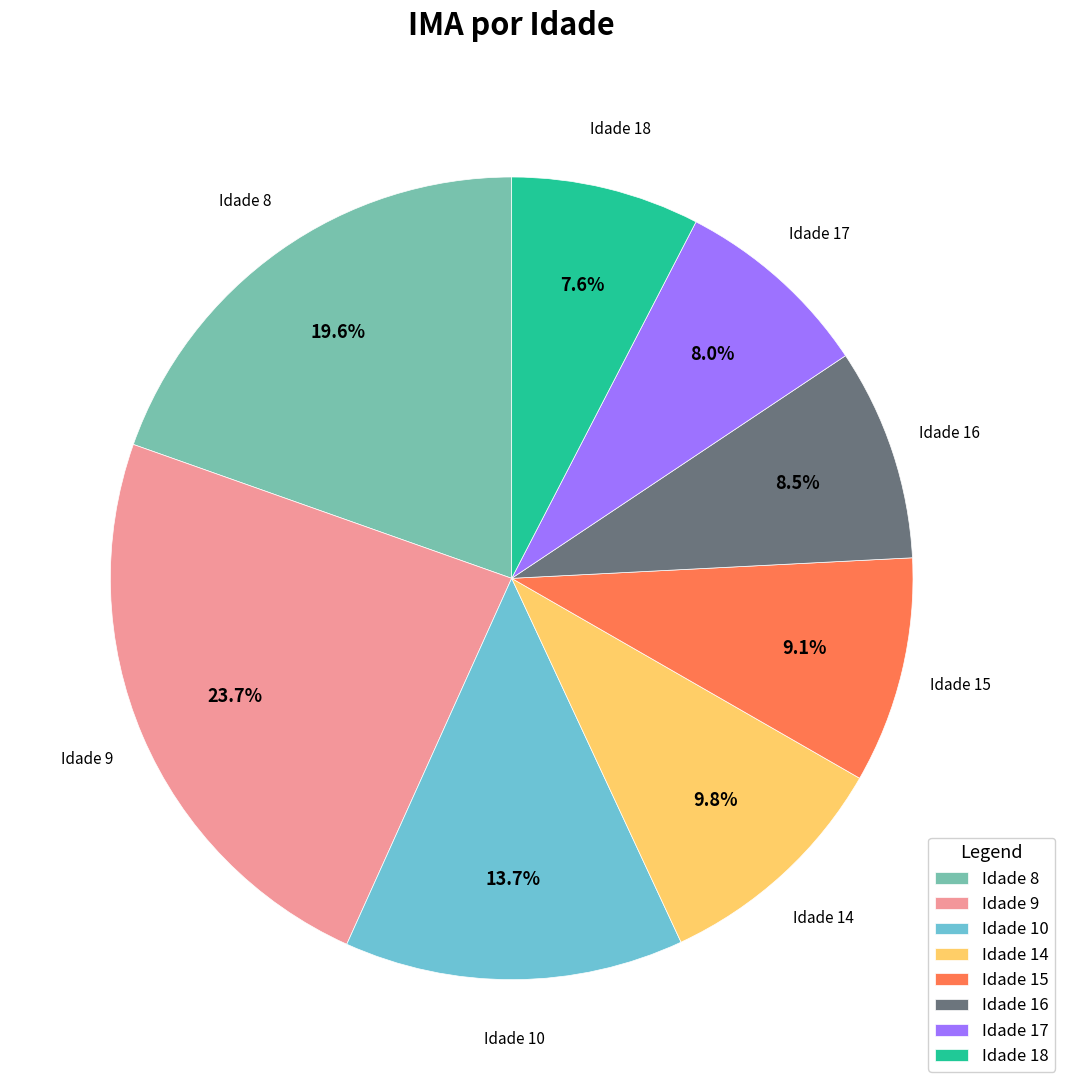

Approximately how many times larger is the value at Idade 8 compared to Idade 10?

1.4